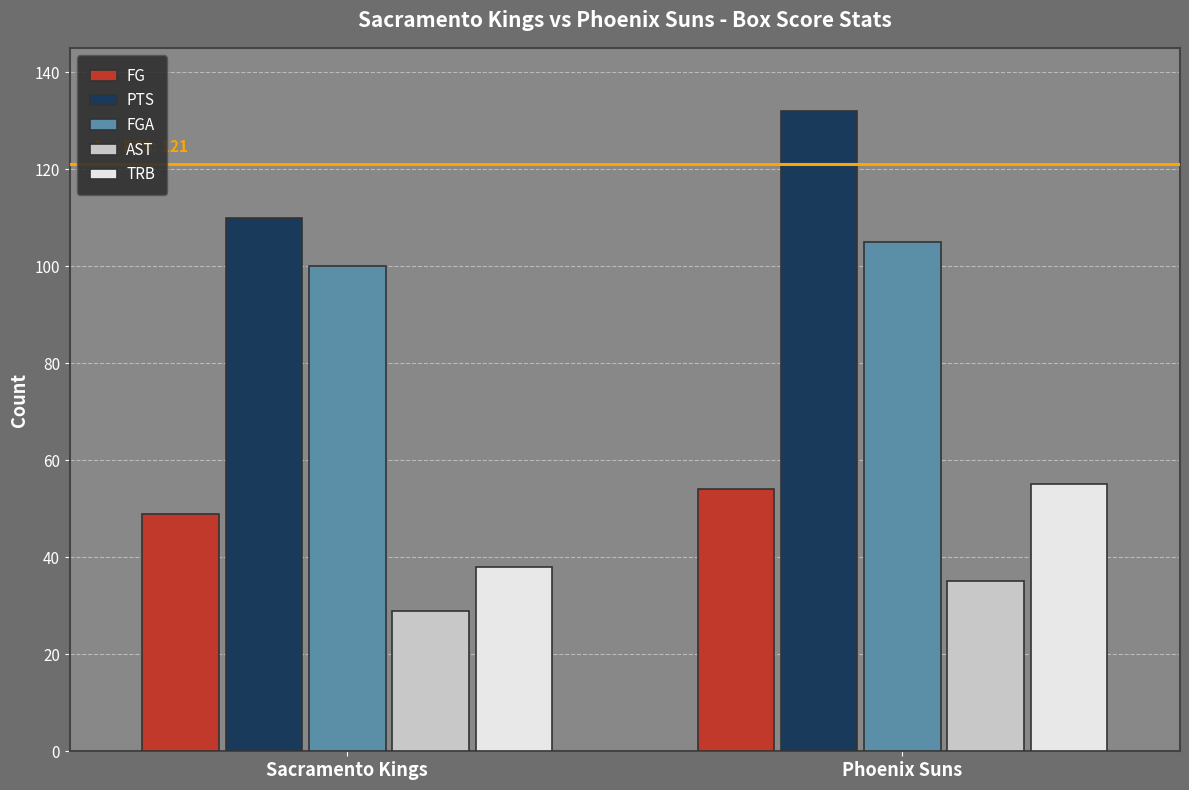

What is the difference between the FGA values at Phoenix Suns and Sacramento Kings?

5